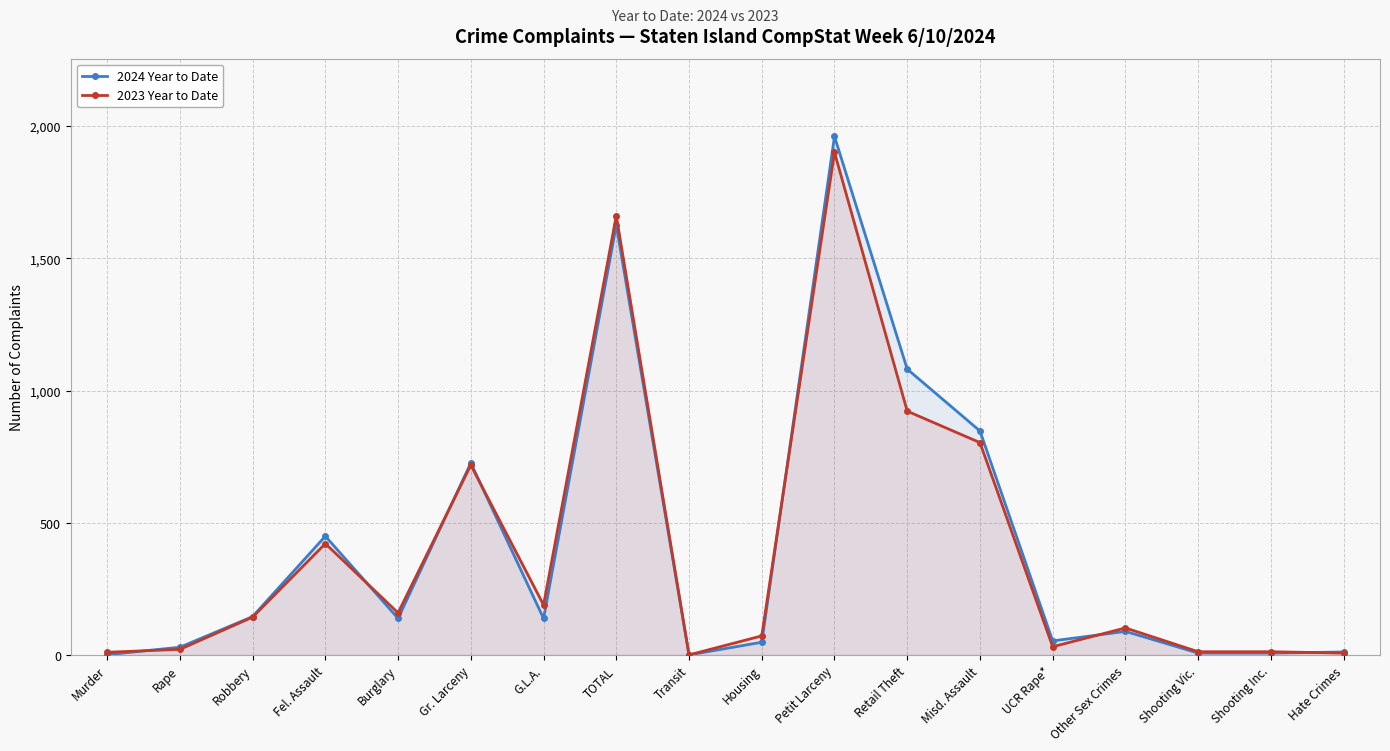

What is the difference between the second highest and second lowest values in the 2023 Year to Date series?

1654